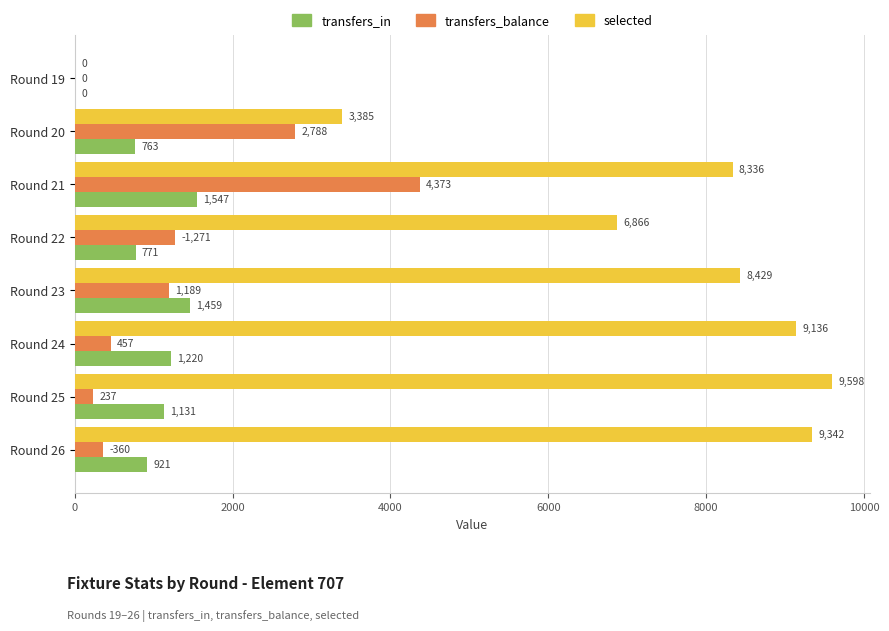

Between Round 23 and Round 24, which series saw the biggest shift?

transfers_balance